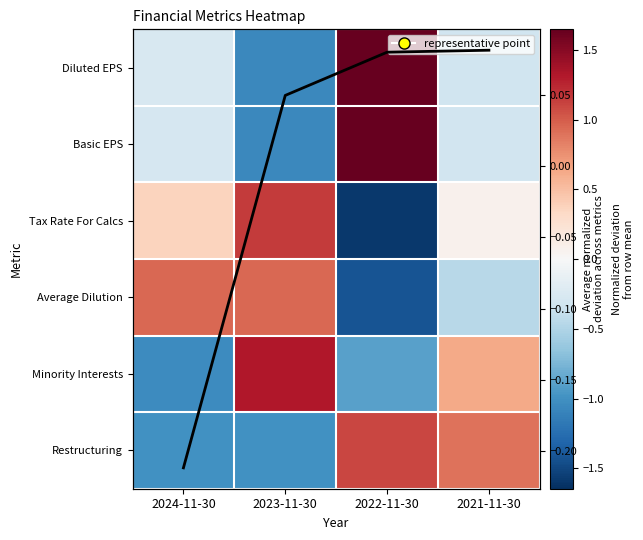

What is the spread (max minus min) of values at 2023-11-30?

2.4